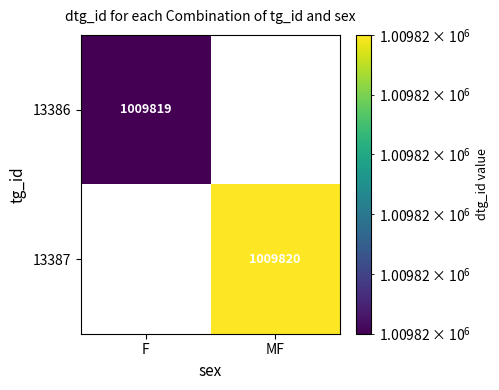

What is the sum of the 13387 values at 13387 and 13386?

1009820